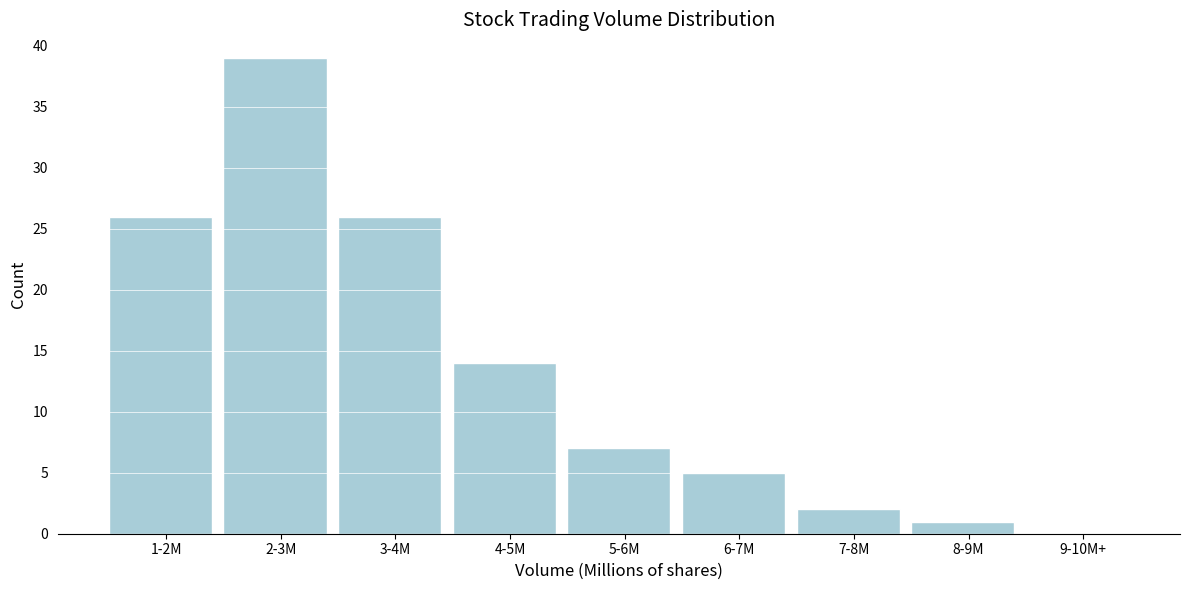

Reading left to right, transcribe all the data shown in this chart.

1-2M=26	2-3M=39	3-4M=26	4-5M=14	5-6M=7	6-7M=5	7-8M=2	8-9M=1	9-10M+=0